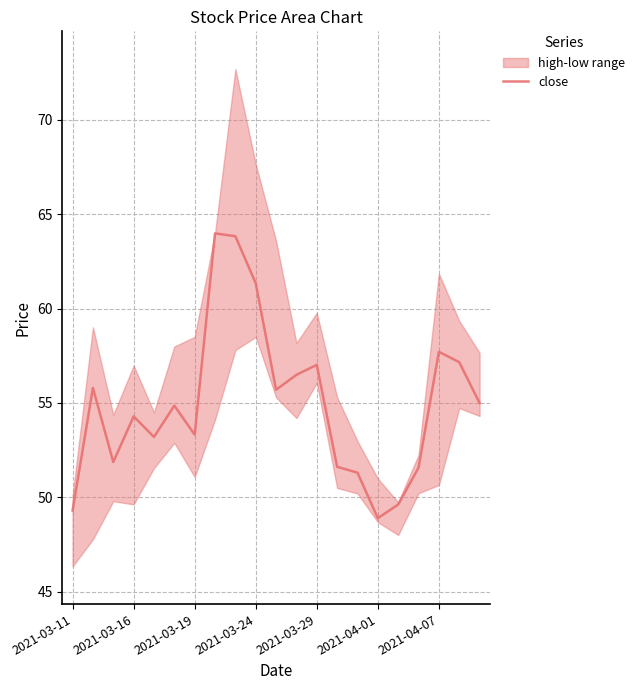

How many points are lower than both their immediate neighbors (excluding endpoints)?

5